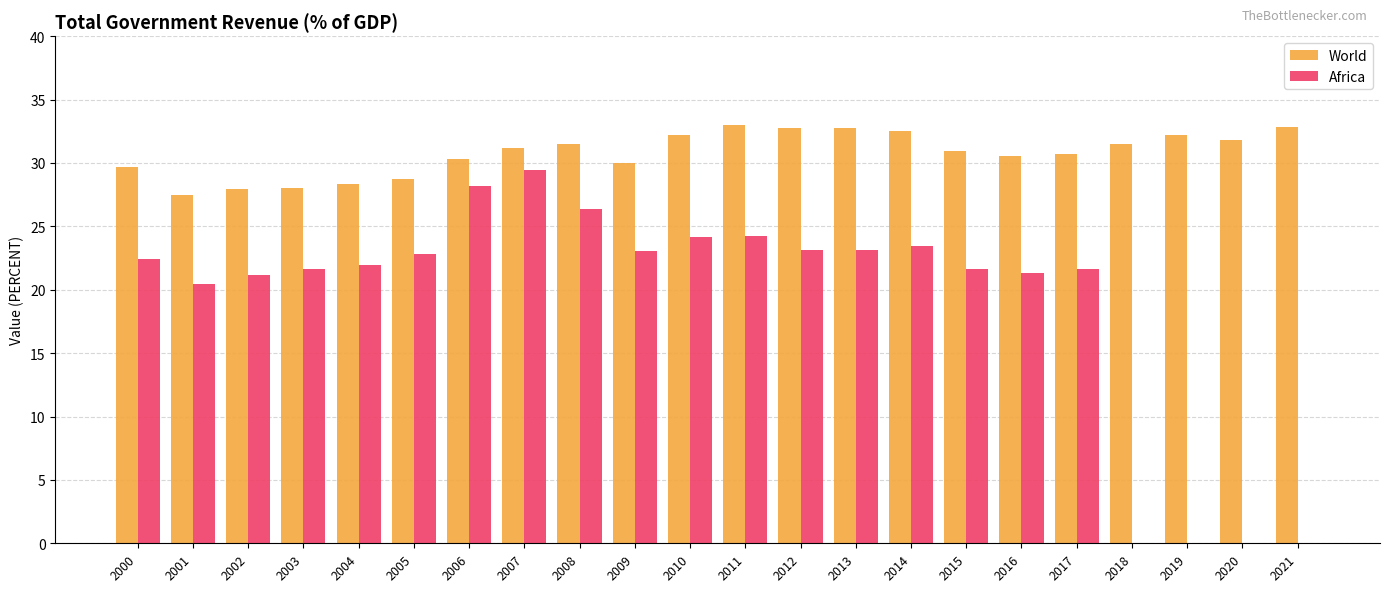

What is the greatest value displayed?

33.0